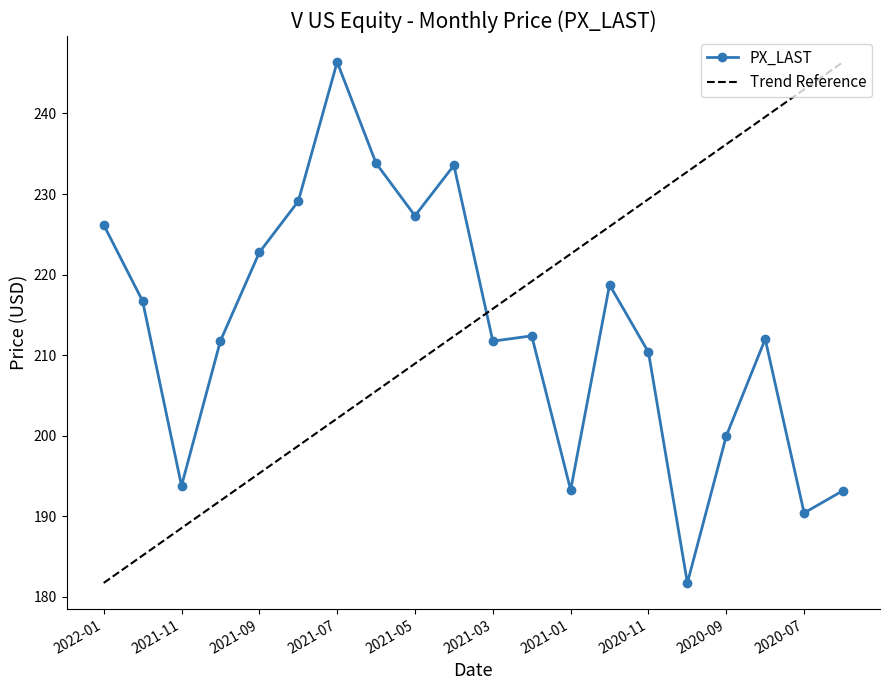

List the labels in order of value, smallest first.

2020-10, 2020-07, 2020-06, 2021-01, 2021-11, 2020-09, 2020-11, 2021-03, 2021-10, 2020-08, 2021-02, 2021-12, 2020-12, 2021-09, 2022-01, 2021-05, 2021-08, 2021-04, 2021-06, 2021-07